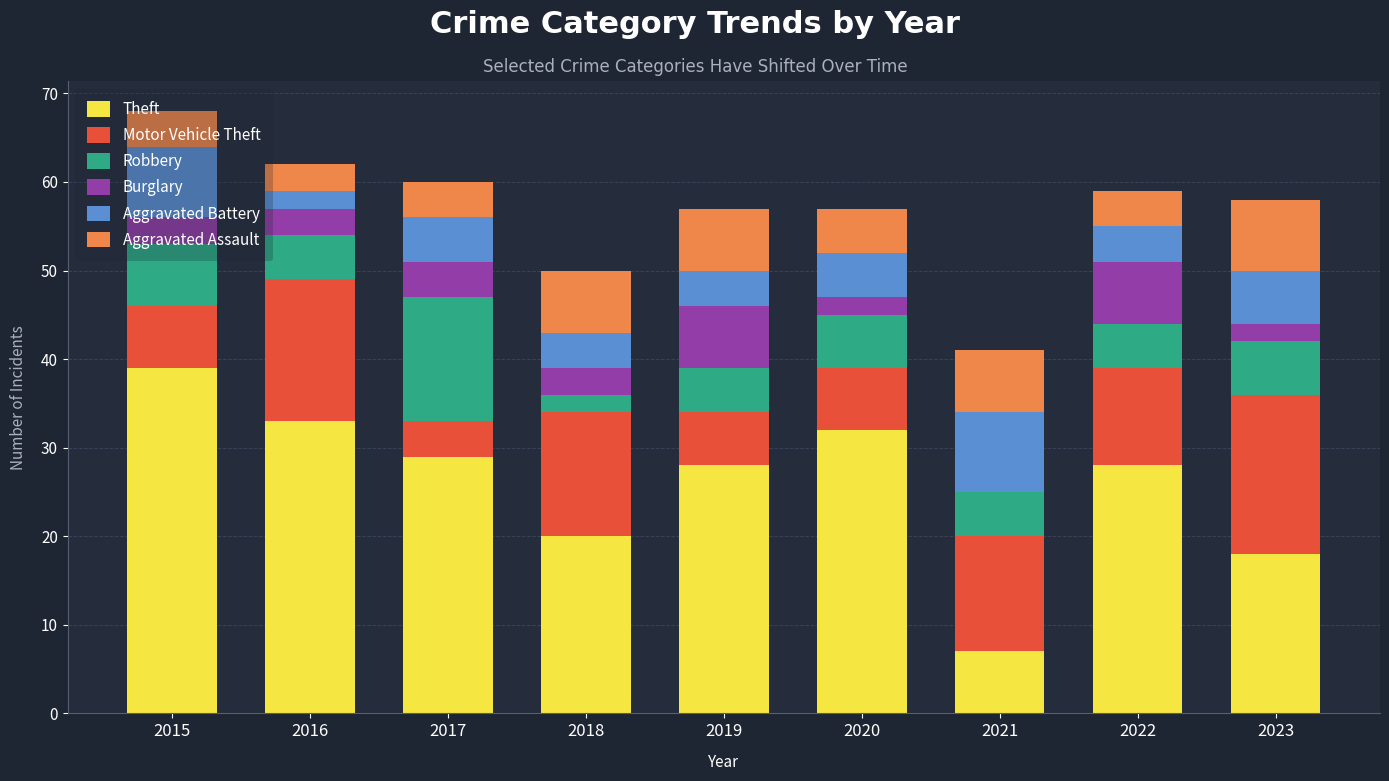

What is the maximum value for Theft?

39